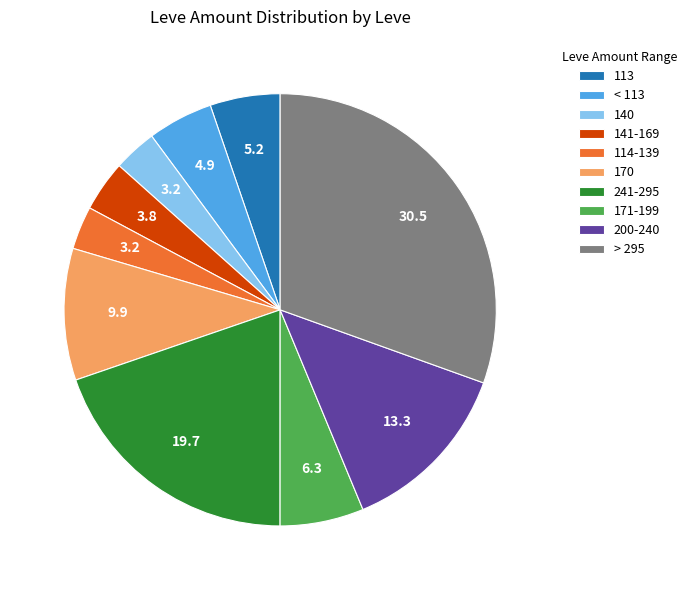

Does 113 account for over 50% of the chart?

No